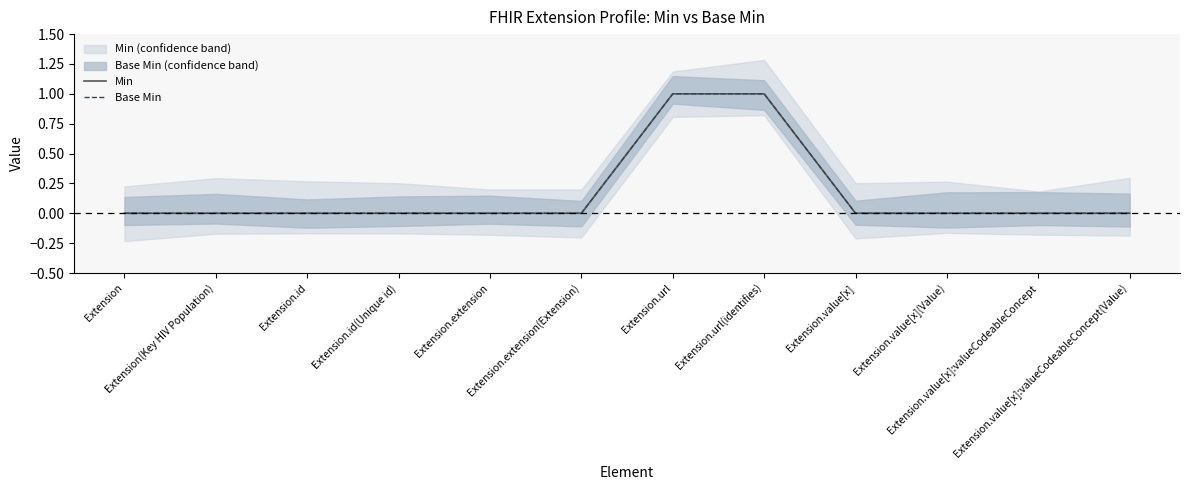

What is the difference between the second highest and minimum values in the Base Min series?

1